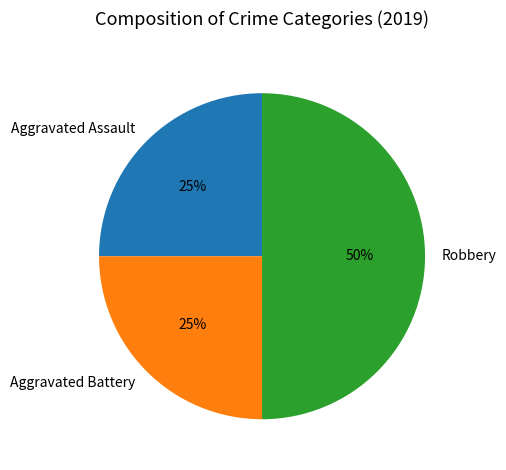

Approximately how many times larger is the value at Robbery compared to Aggravated Assault?

2.0